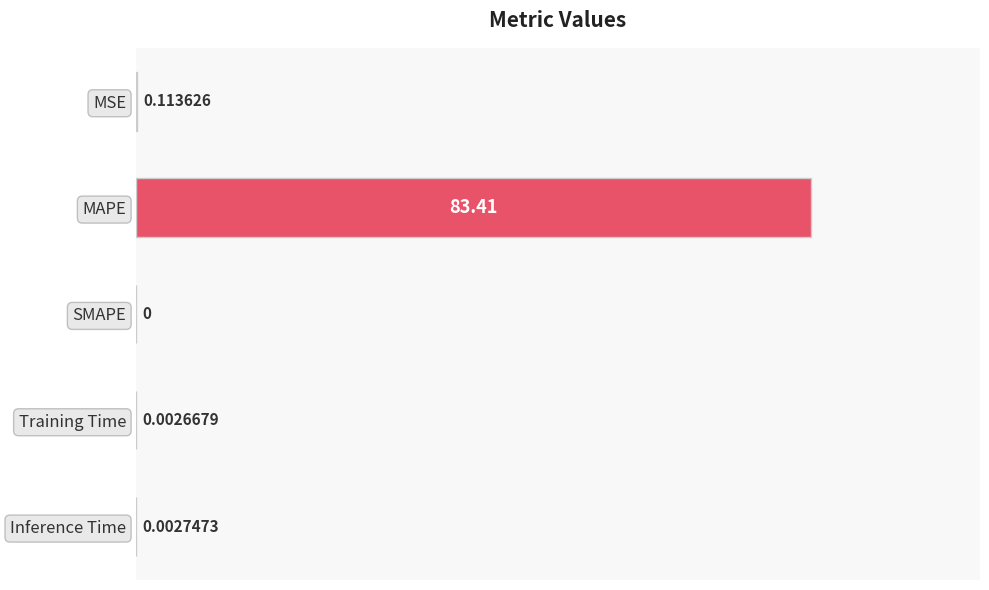

Where is the data nearest to the value 41?

MSE